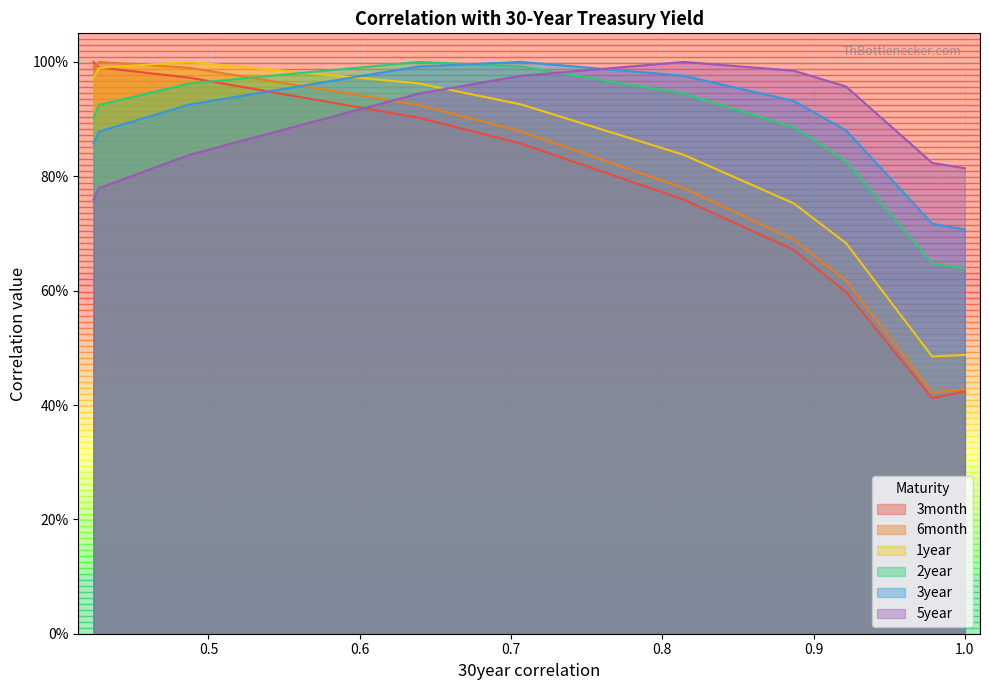

How many lines are shown in the chart?

6